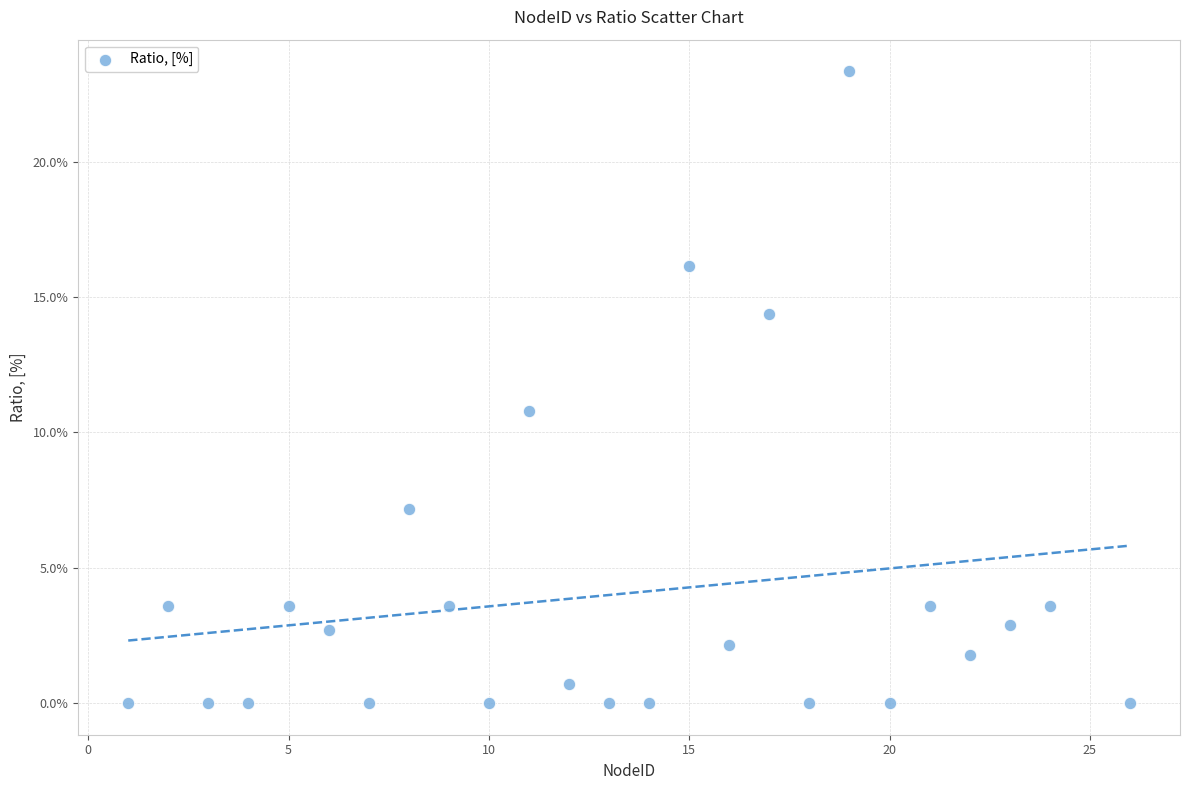

What is the range of Y values (max minus min)?

23.3